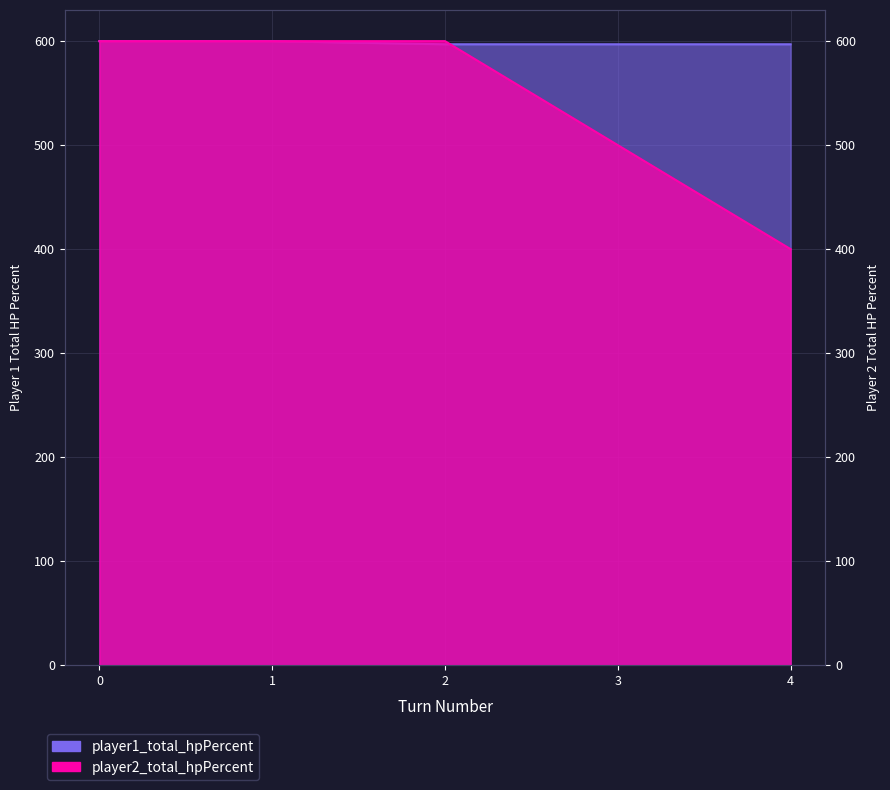

Reading left to right, list all the values displayed in this chart.

player1_total_hpPercent: 0=600	1=600	2=597	3=597	4=597
player2_total_hpPercent: 0=600	1=600	2=600	3=500	4=400